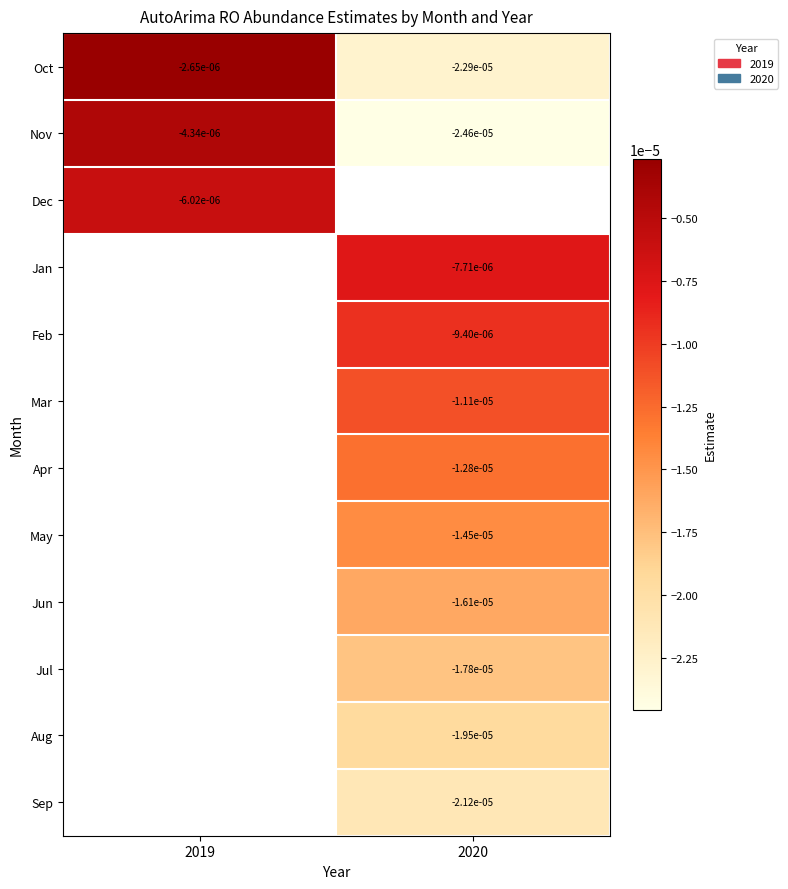

Rank the series by their maximum value, from lowest to highest.

Dec, Jan, Feb, Mar, Apr, May, Jun, Jul, Aug, Sep, Nov, Oct